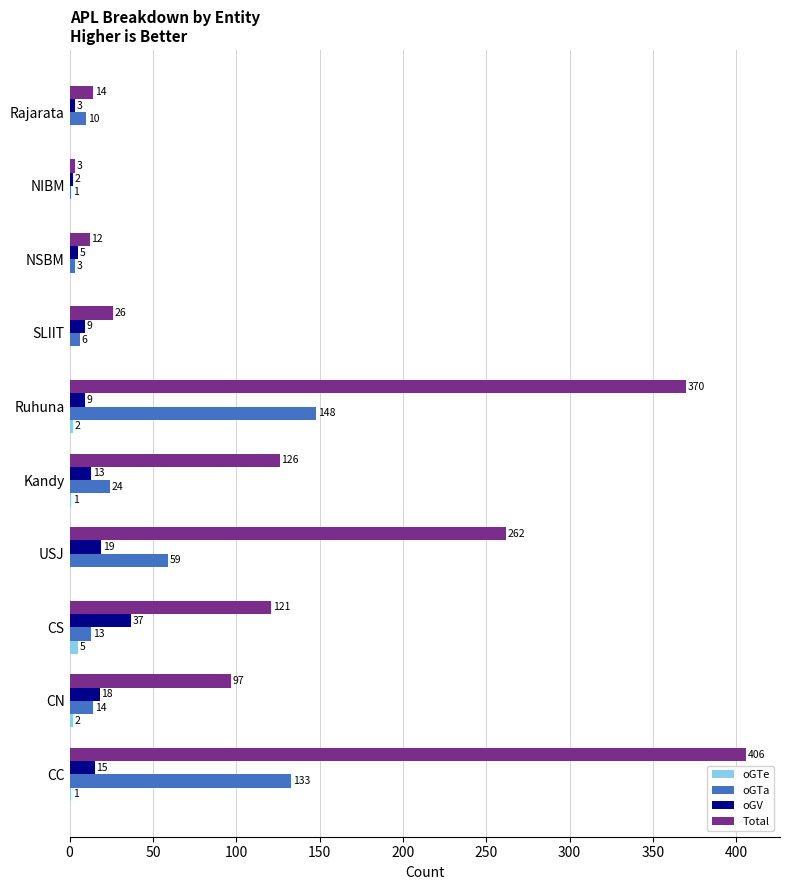

What is the highest value of the Total series?

406